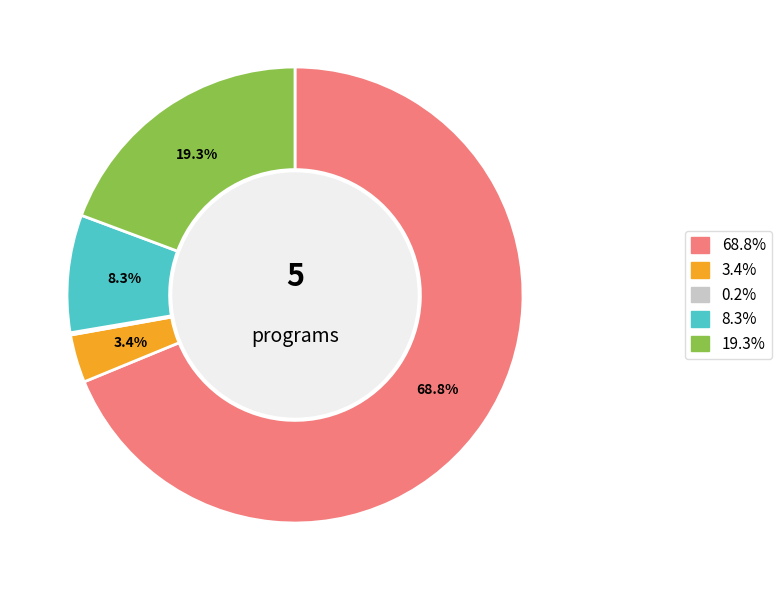

Does any single category account for the majority?

Yes